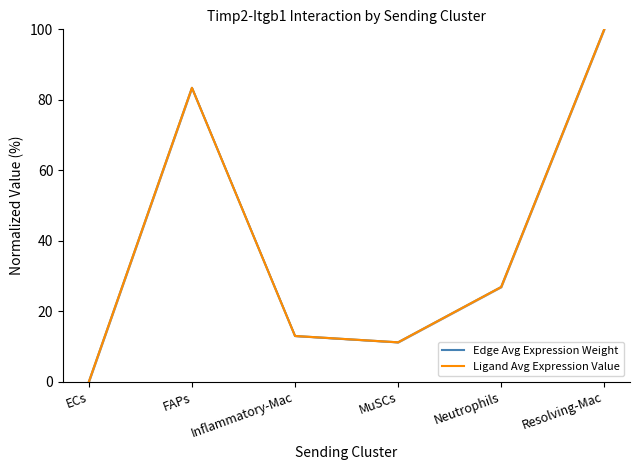

True or false: Ligand Avg Expression Value has more than 2 points higher than both neighbors.

False